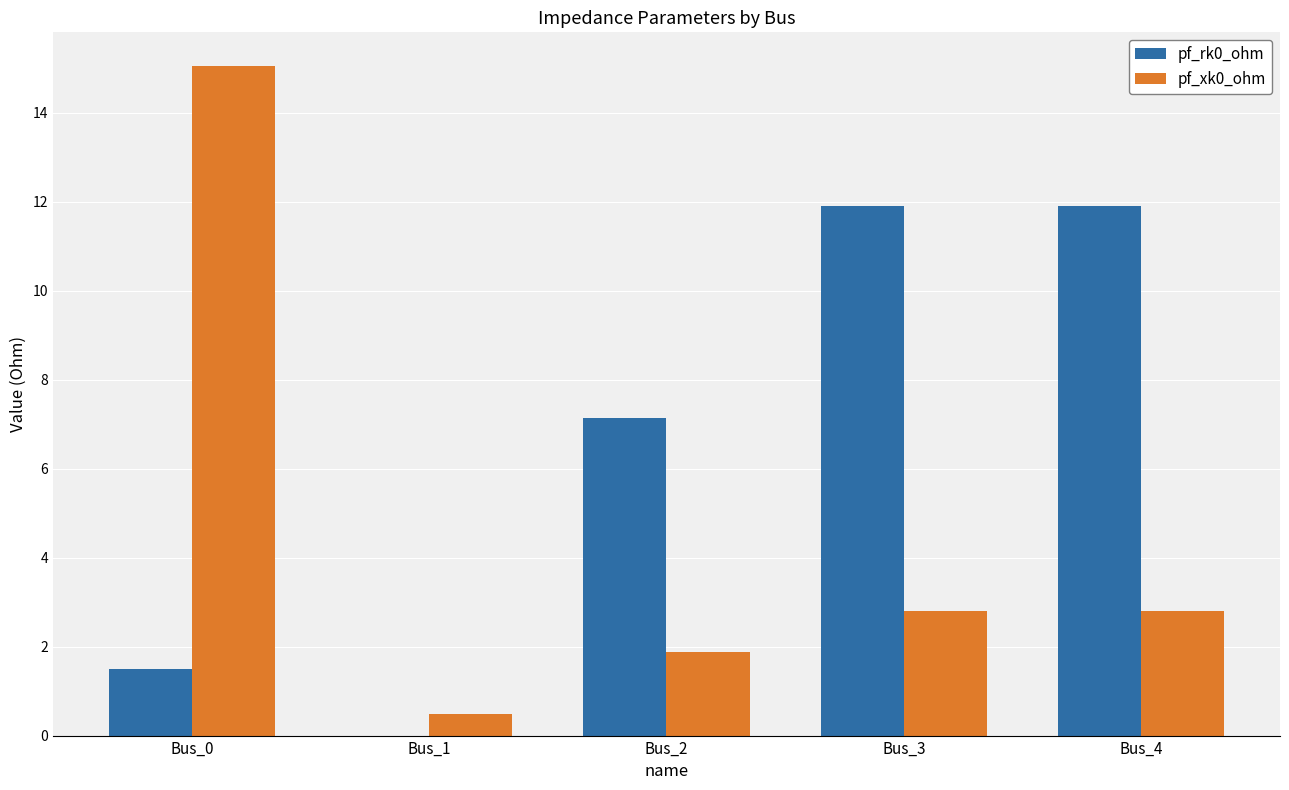

The pf_rk0_ohm series shows 7.1 at Bus_2. True or false?

True